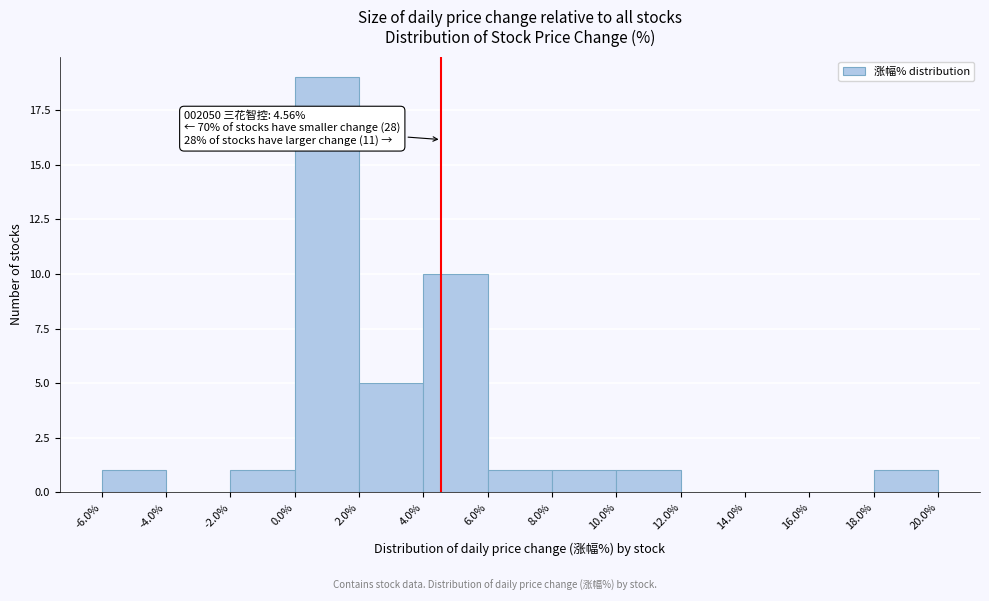

Over which range of the x-axis is the bar tallest?

0.0% to 2.0%